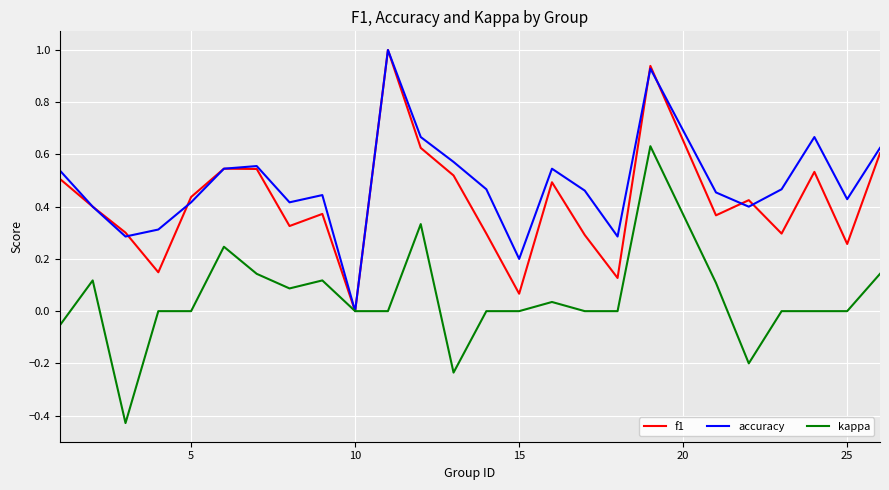

List the series in order of their overall mean, lowest first.

kappa, f1, accuracy